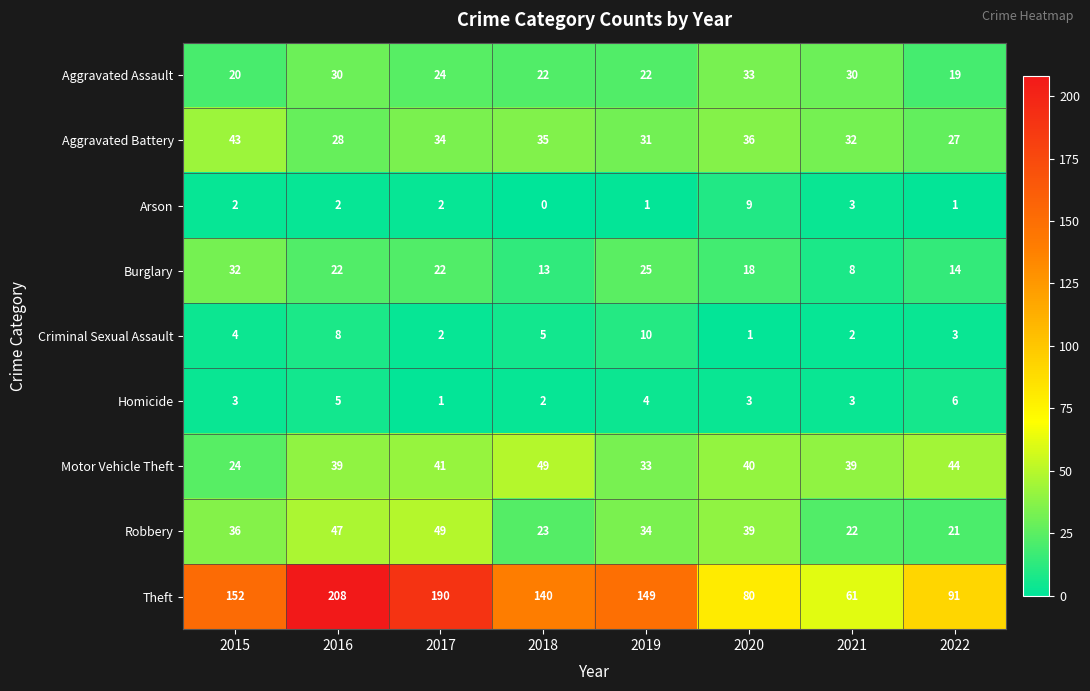

Which category has the lowest value across all series?

2018